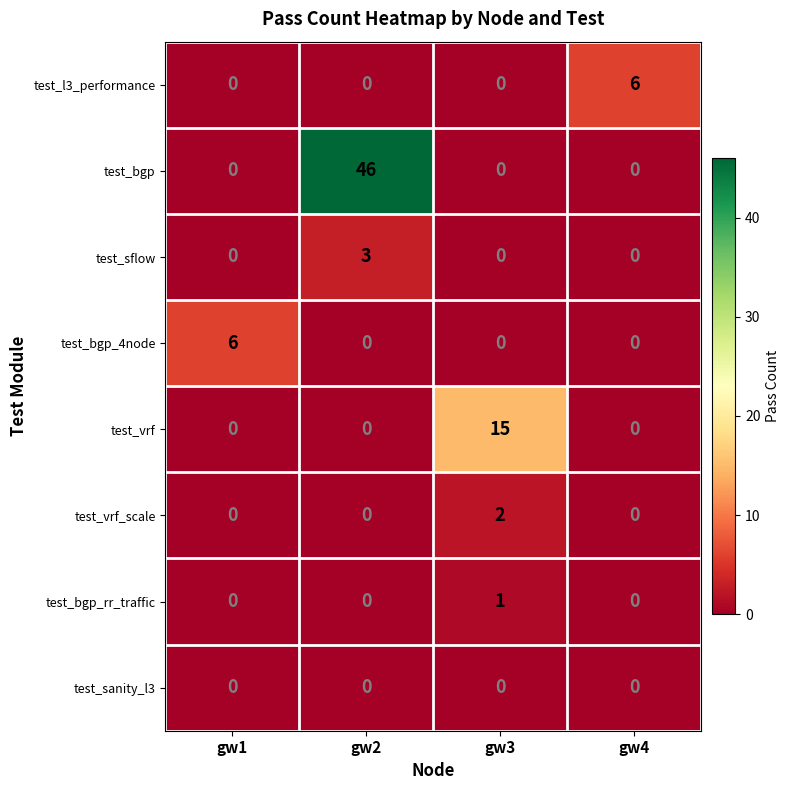

How many series are shown in this chart?

8